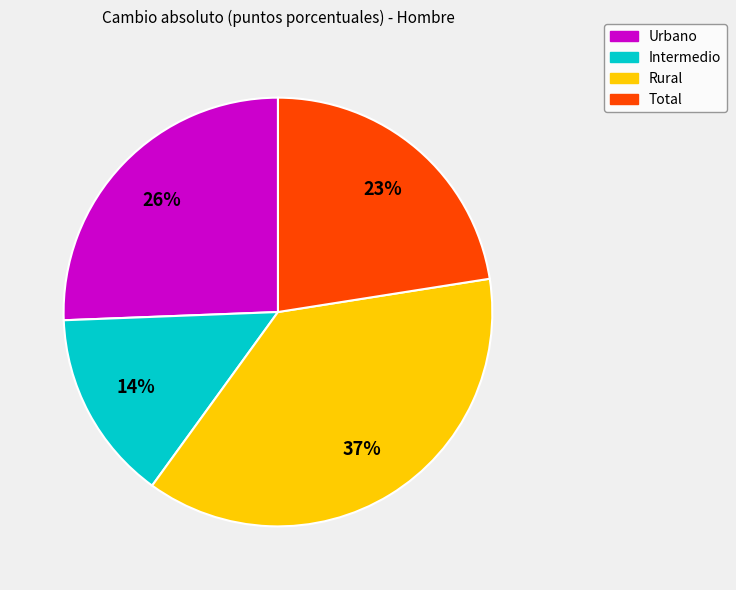

Is it true that Rural is 29% of the pie?

False